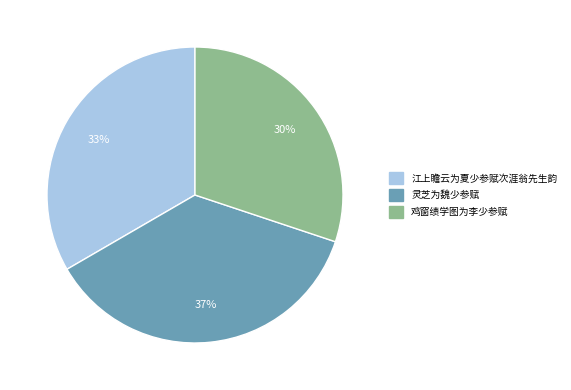

To the nearest percent, what is the difference between the 鸡窗绩学图为李少参赋 and 江上瞻云为夏少参赋次涯翁先生韵 slice percentages?

3%